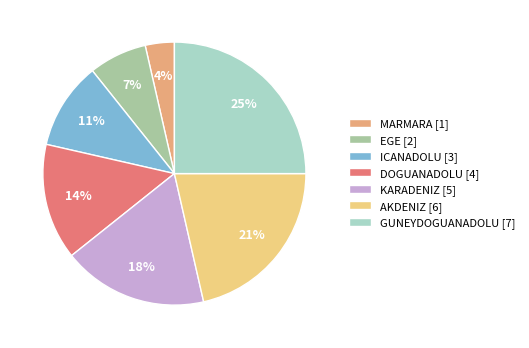

Is there any slice that represents more than half of the pie?

No